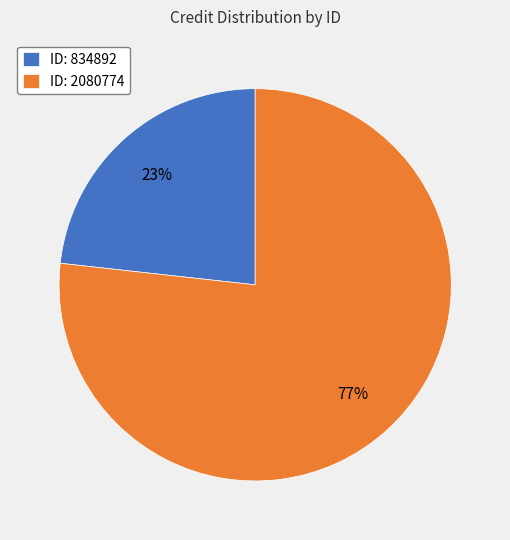

What is the largest slice in the pie chart?

ID: 2080774